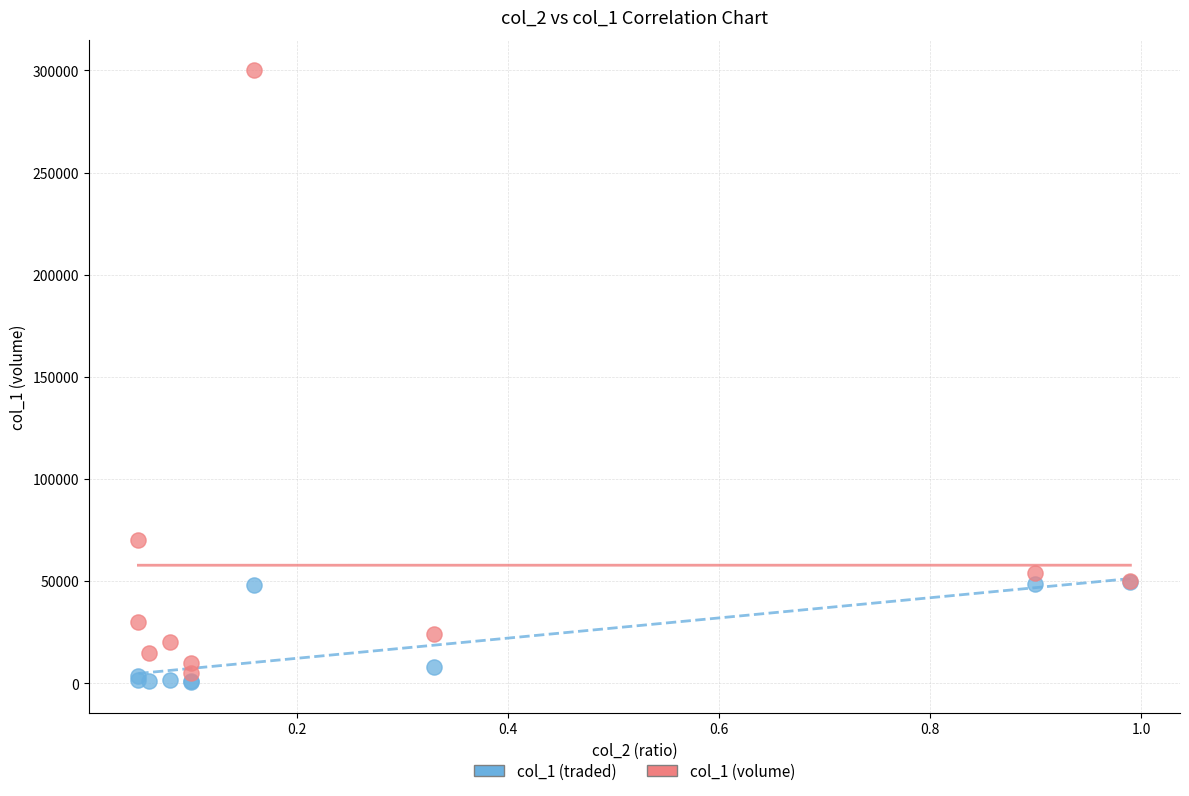

Which series reaches the maximum Y coordinate?

col_1 (volume)